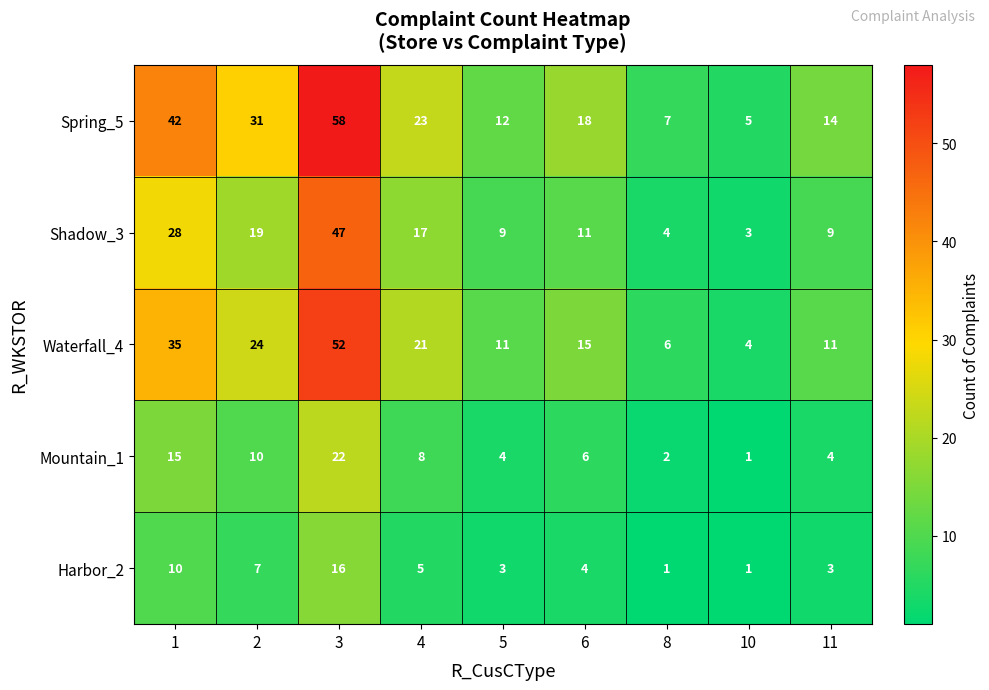

Is it true that Spring_5 equals 14 at 11?

True